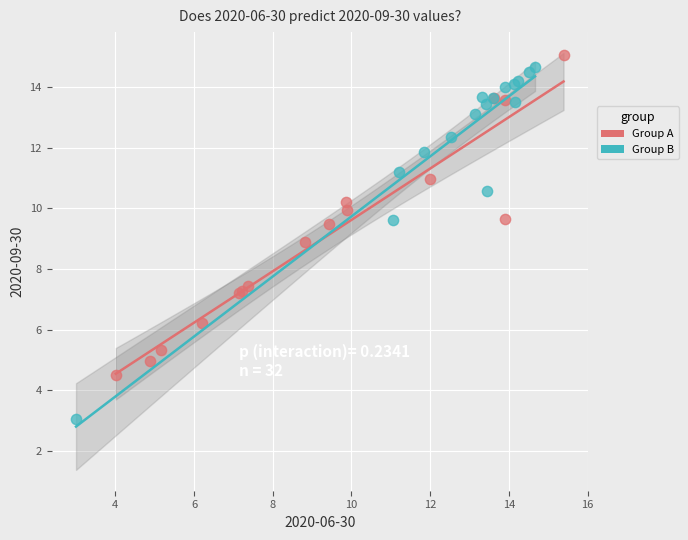

Which series reaches the minimum Y coordinate?

Group B